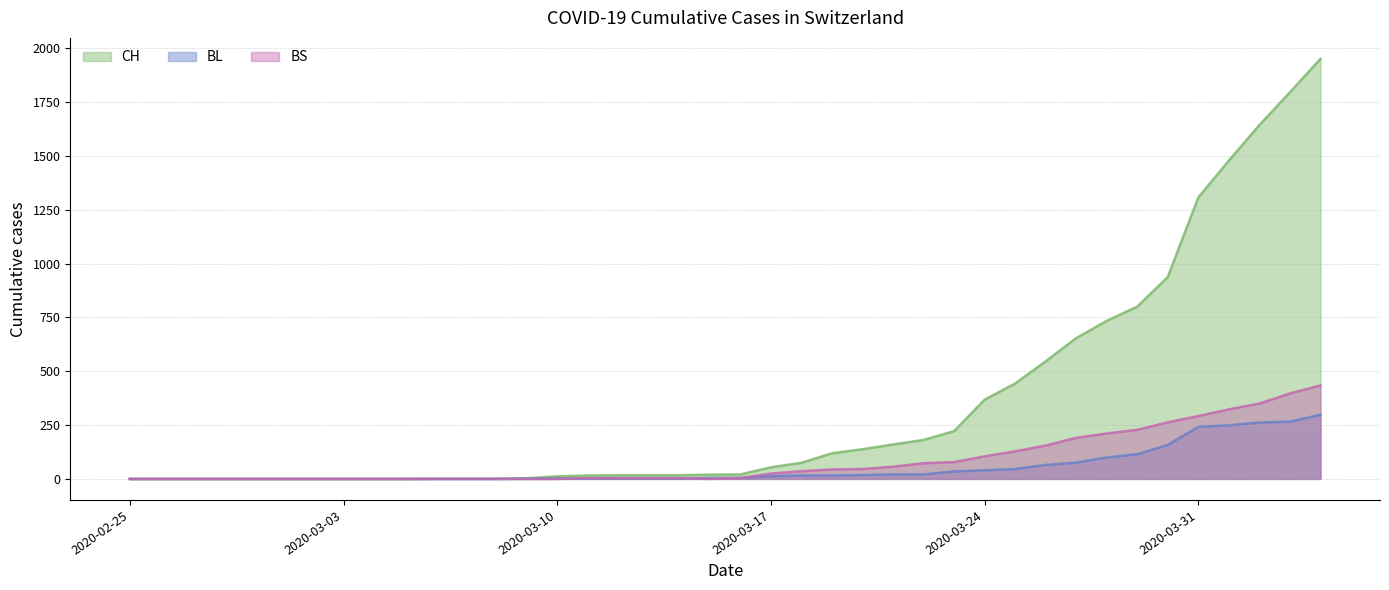

Does the chart display data point markers on the line(s)?

No